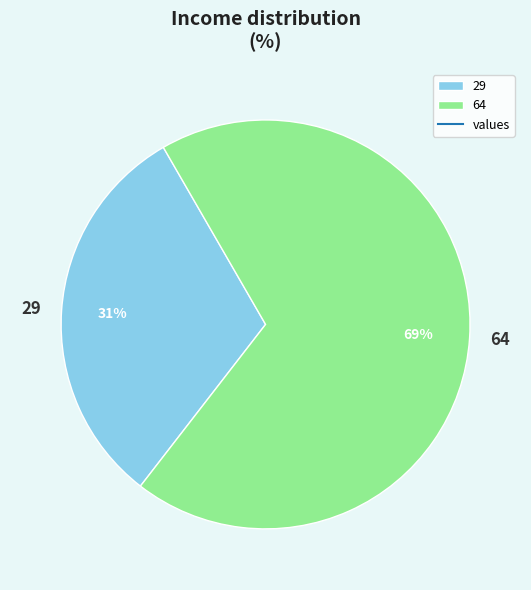

Is it true that 29 is 23% of the pie?

False